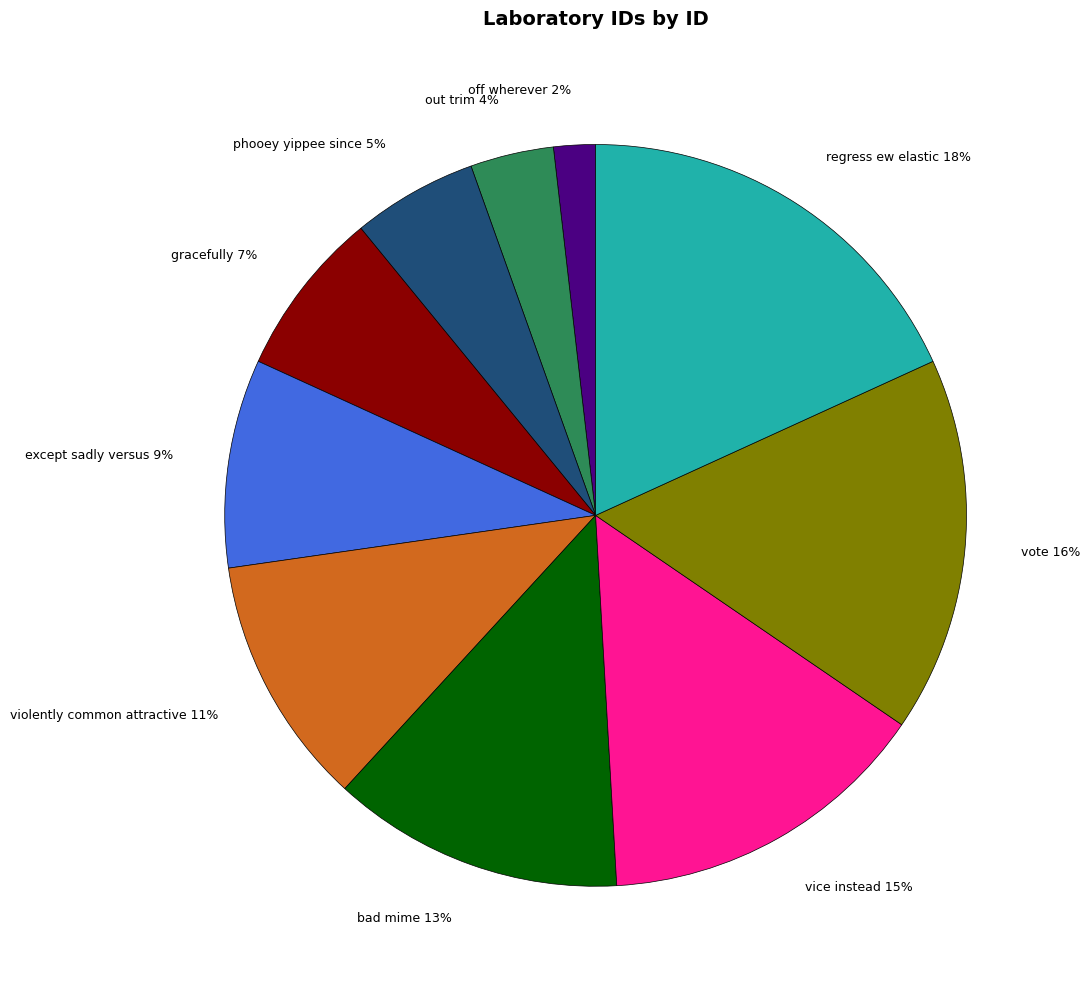

Does out trim represent more than half of the total?

No